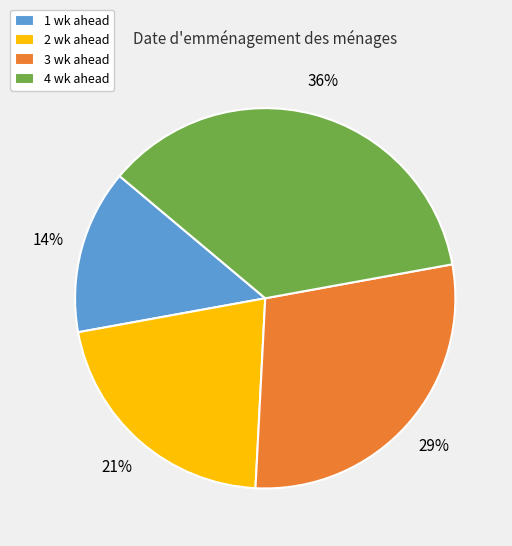

Does 1 wk ahead account for over 50% of the chart?

No